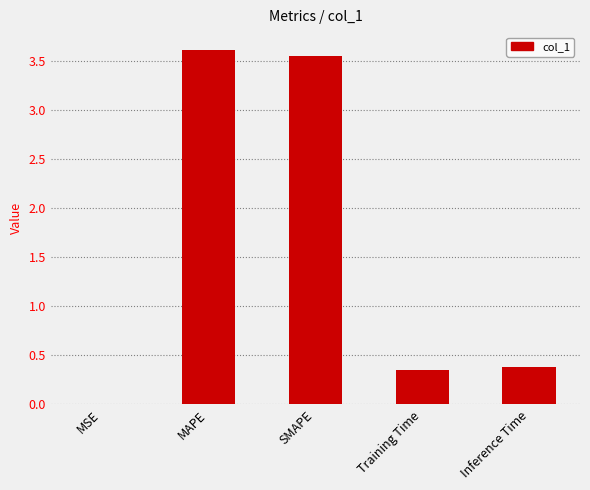

Is it true that the value at Inference Time is 0.4?

True